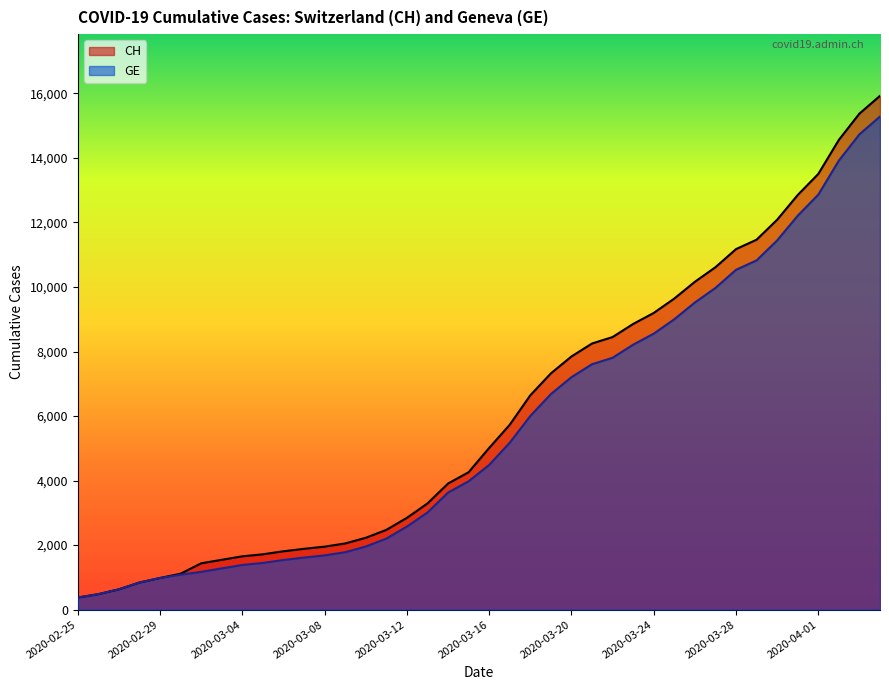

Is it true that CH equals 1652 at 2020-03-04?

True